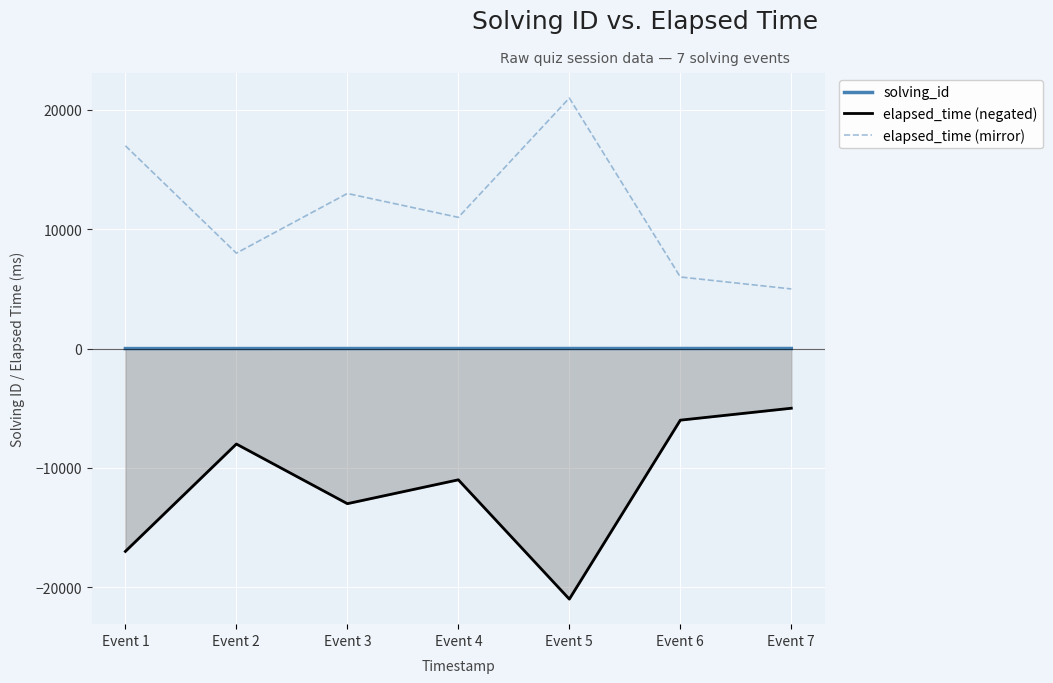

Between Event 3 and Event 6, which series saw the biggest shift?

elapsed_time (negated)